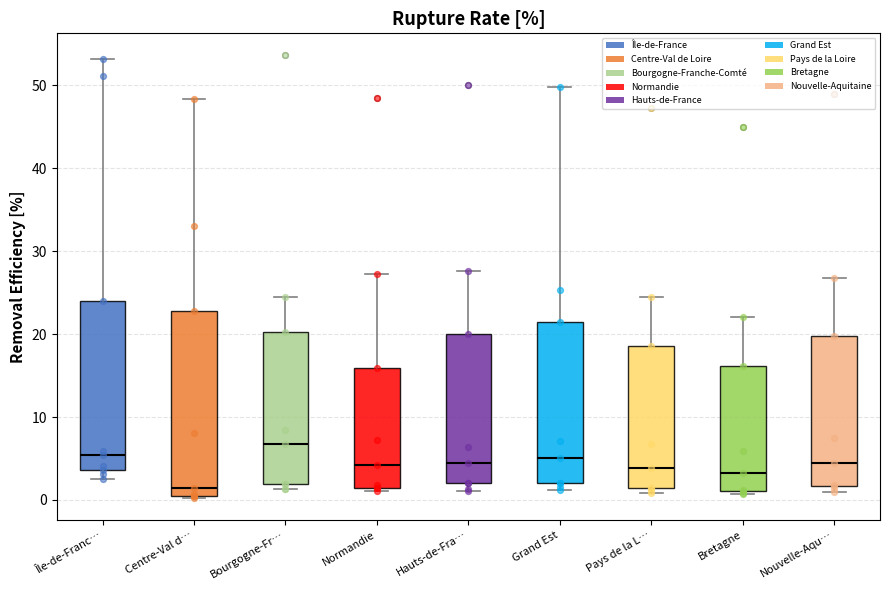

Which box's median line is the highest?

Bourgogne-Fr…